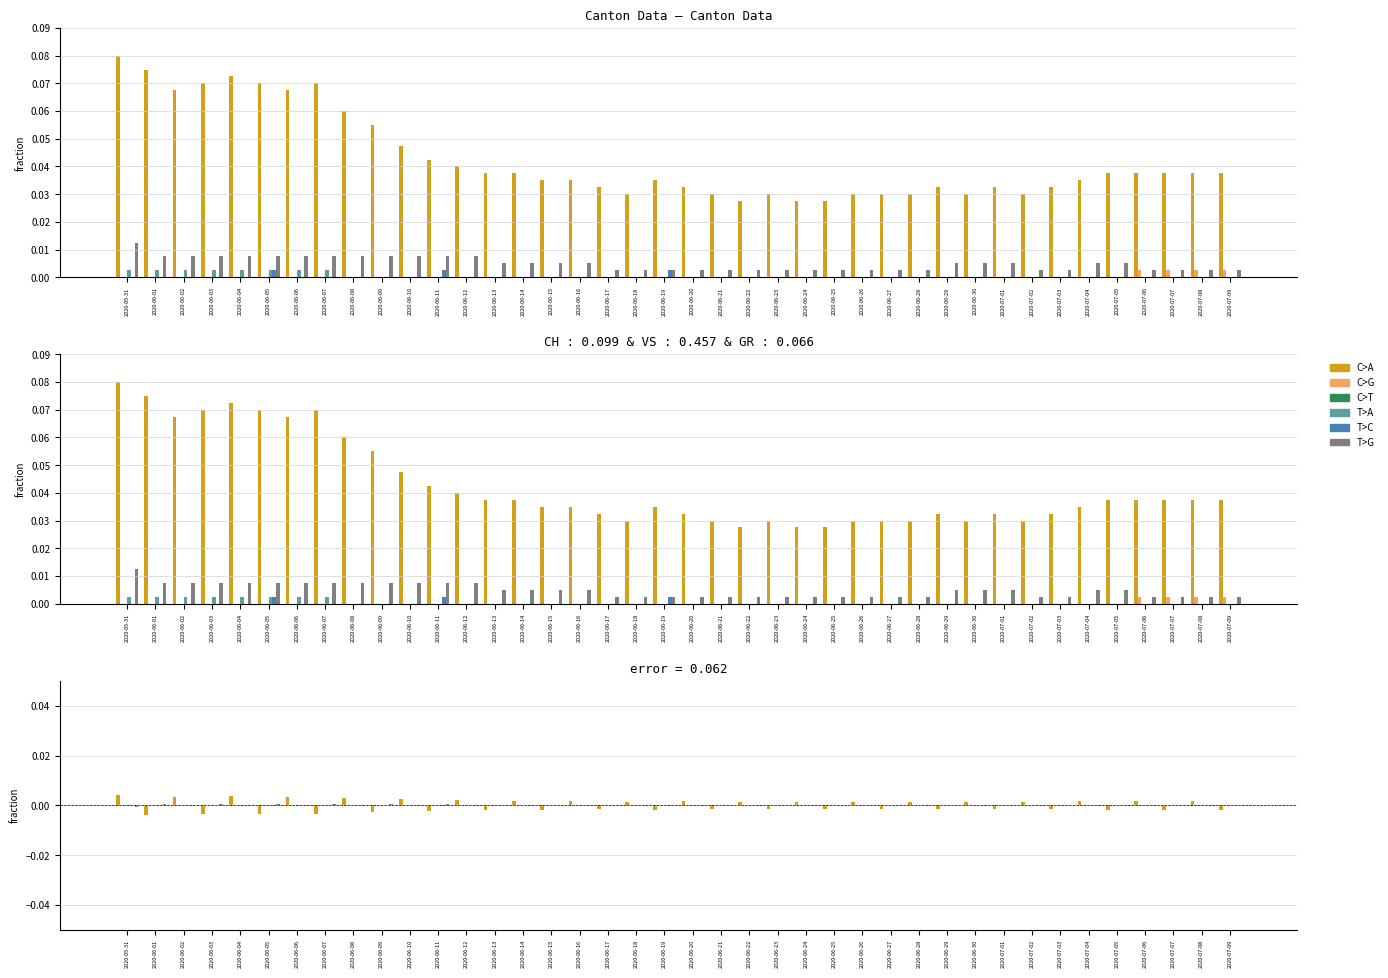

Which label corresponds to the smallest value in the chart?

2020-06-01